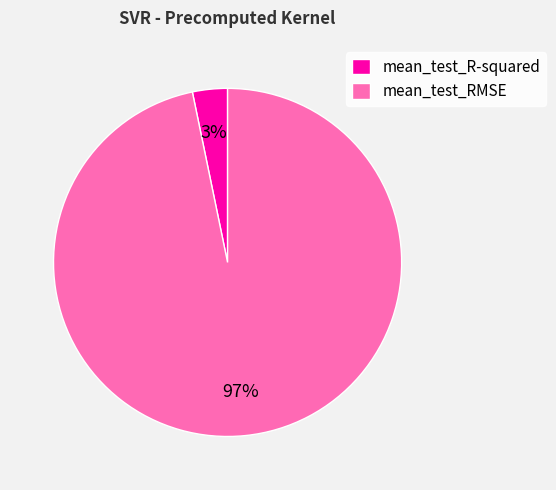

Rank the categories by value from highest to lowest.

mean_test_RMSE, mean_test_R-squared